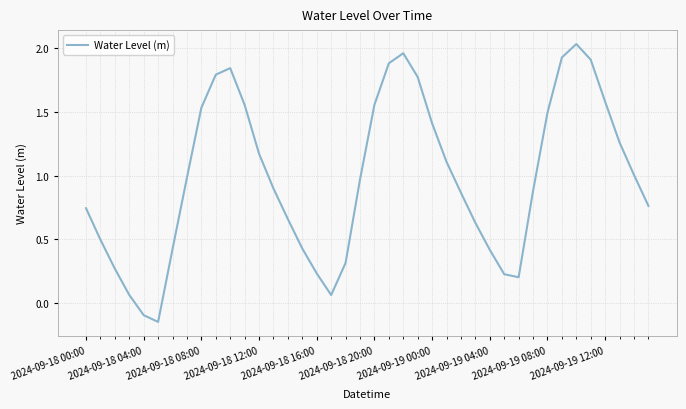

Does the chart have visible grid lines?

Yes